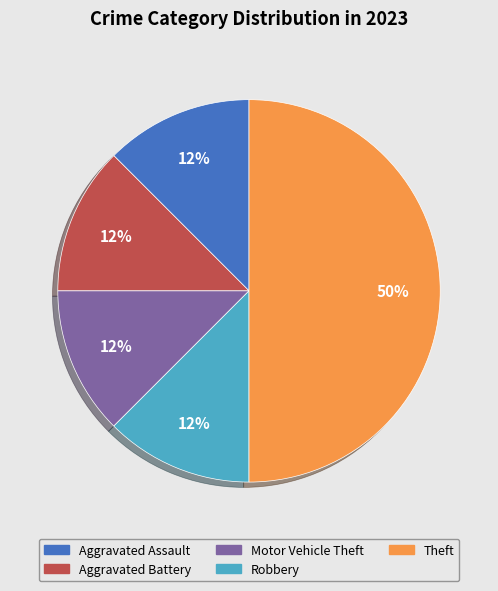

To the nearest percent, what is the average slice percentage?

20%